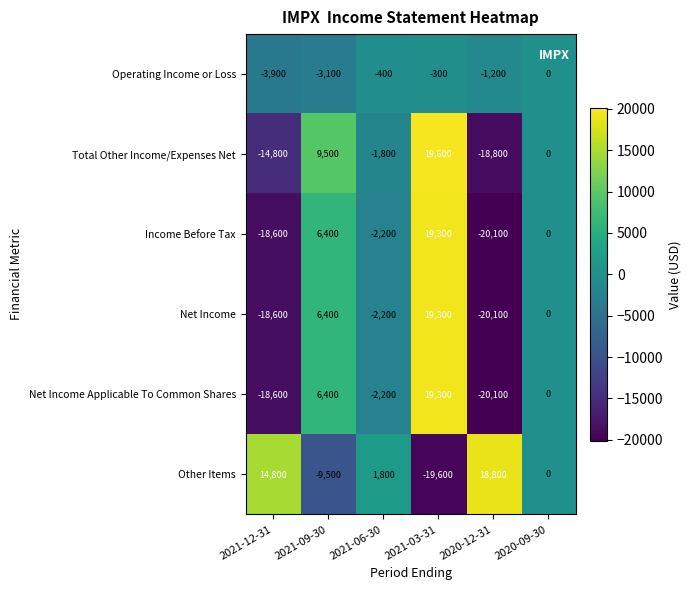

What is the difference between the maximum and minimum values in the Income Before Tax series?

39400